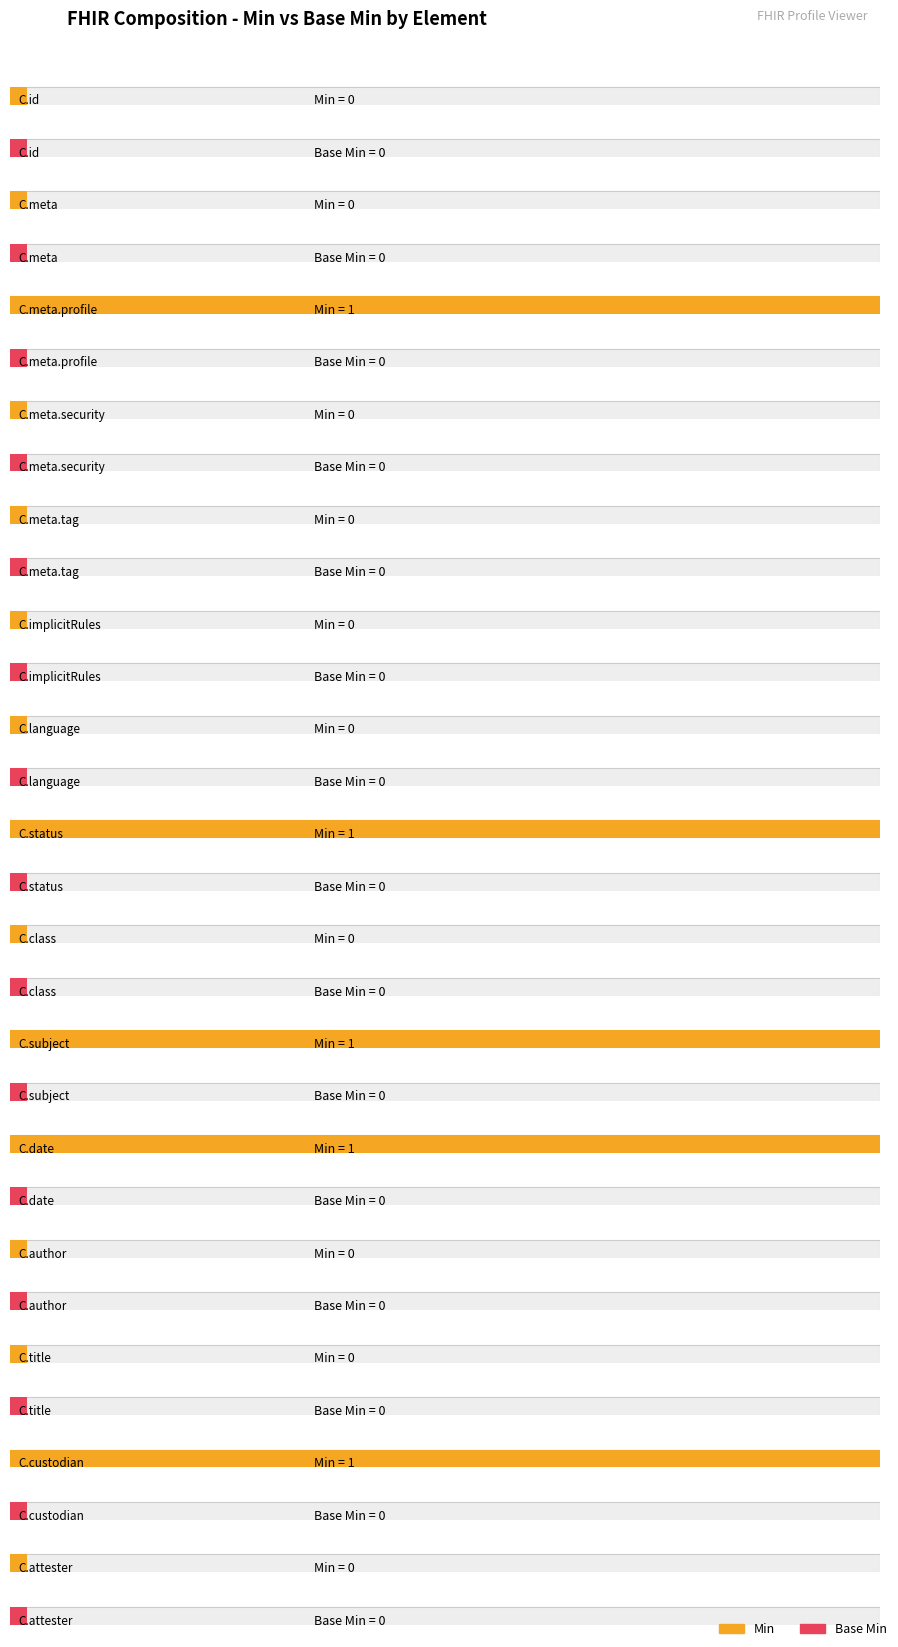

Which series has the largest total across all categories?

Min